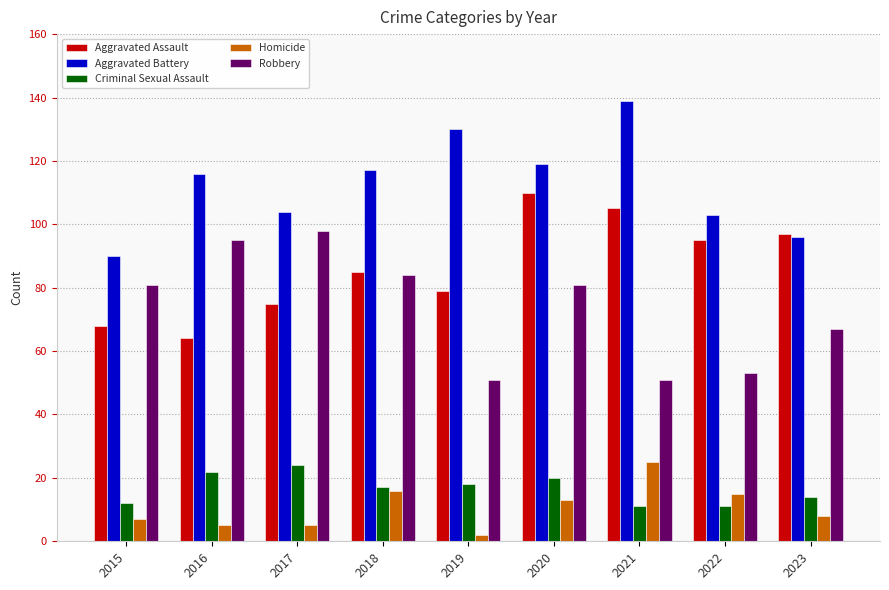

What is the average value of the Homicide series?

11